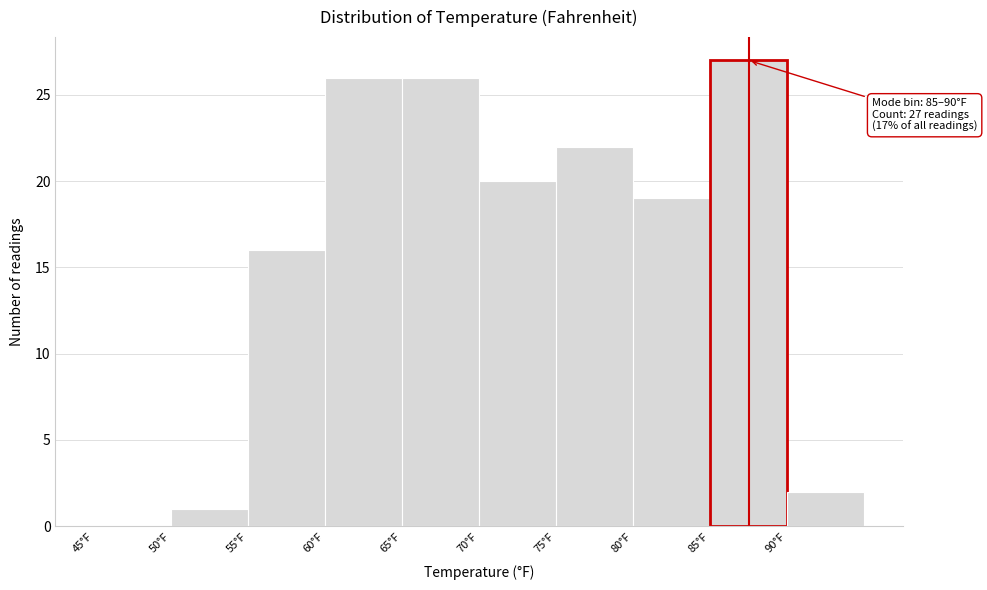

Over which range of the x-axis is the bar tallest?

85 to 90